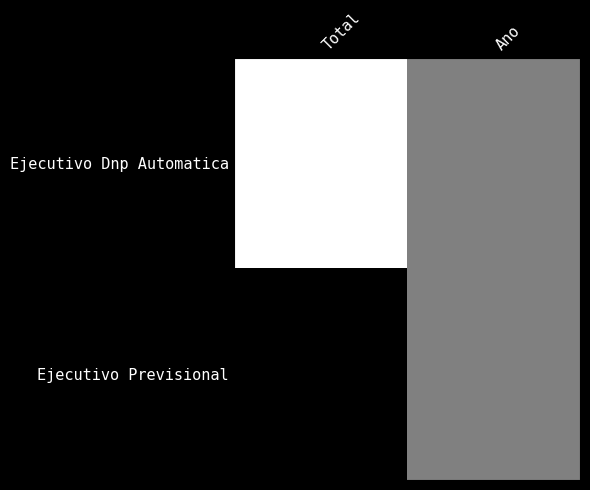

Which series changed the most between Total and Ano?

Ejecutivo Dnp Automatica